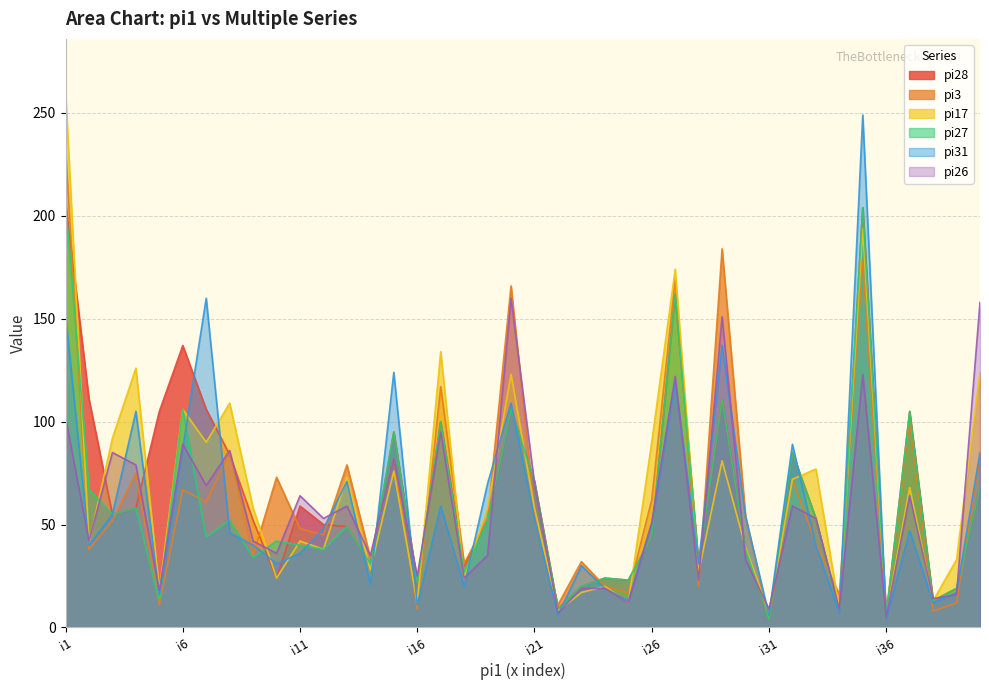

What is the difference between the maximum and minimum values in the pi27 series?

203